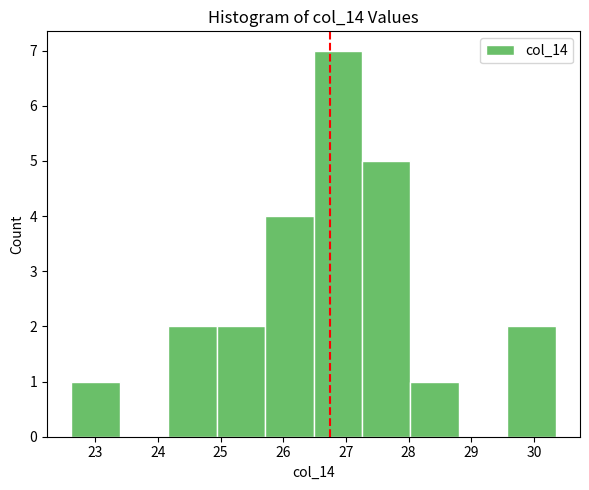

What is the height of the bar covering 22.6 to 23.4 on the x-axis? Neither the bar edges nor the heights are printed on the chart, so give them approximately, as read against the axes.

1